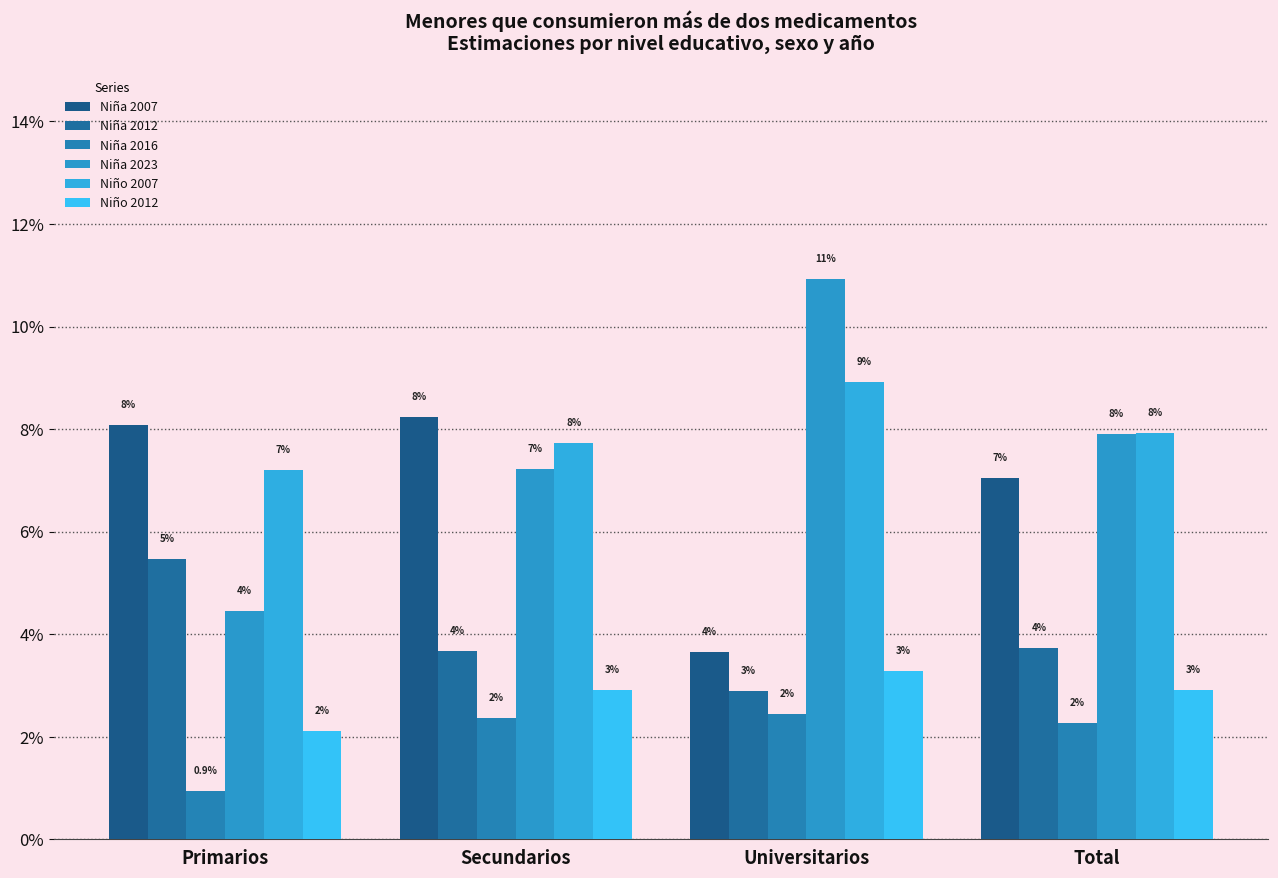

The Niña 2023 series shows 4.0 at Total. True or false?

False